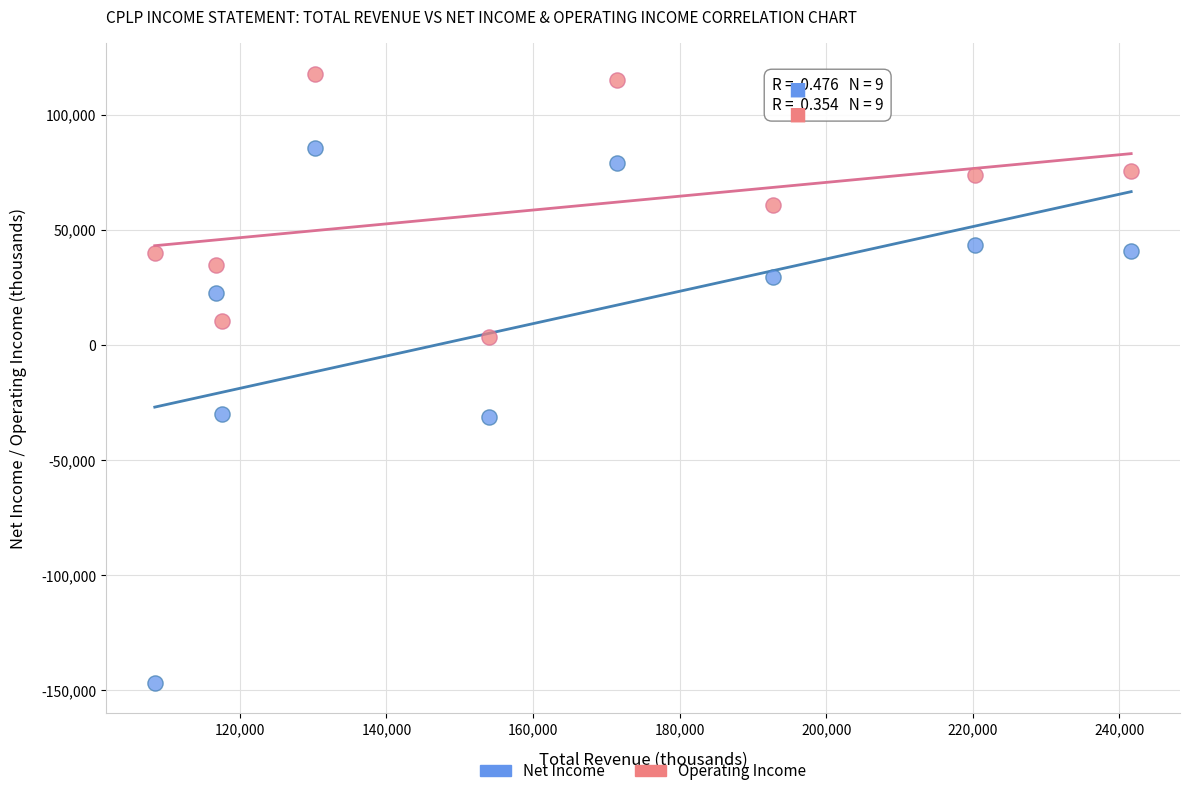

What are all the series names shown in the legend?

Net Income, Operating Income